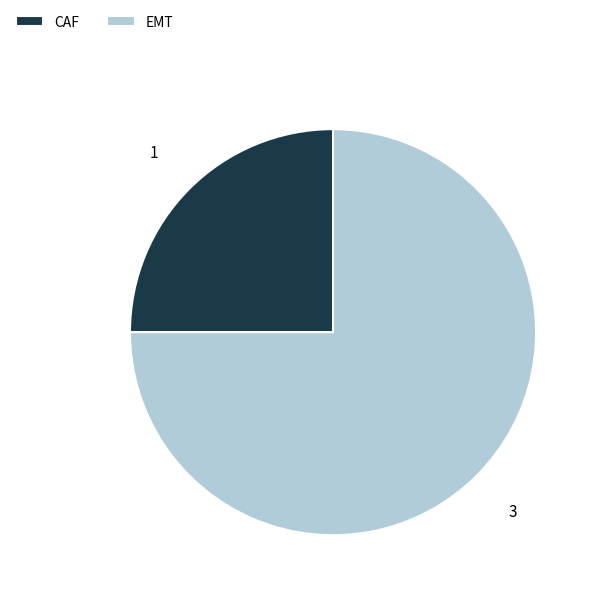

Do EMT and CAF together represent more than half of the pie?

Yes